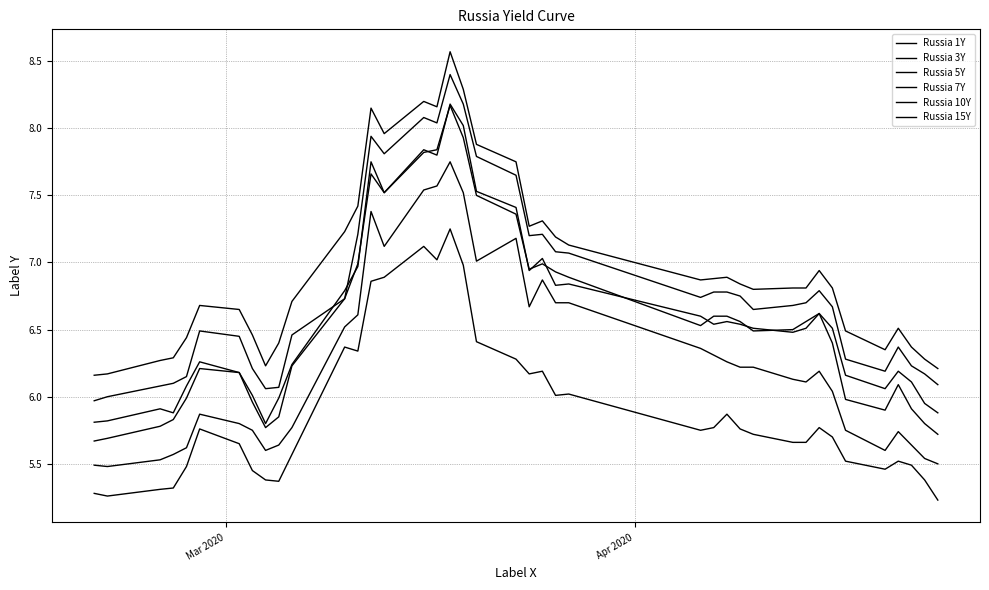

How many lines are shown in the chart?

6